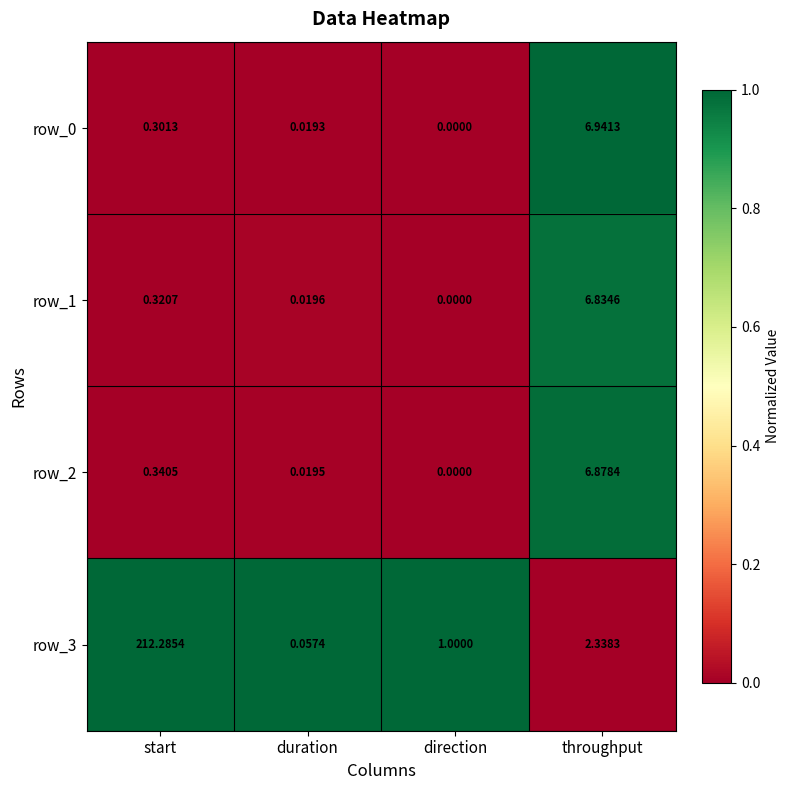

At which category is the sum across all series the highest?

start